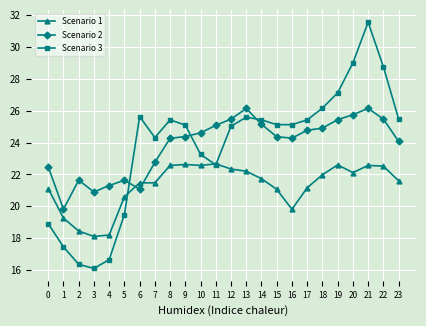

What are all the series names shown in the legend?

Scenario 1, Scenario 2, Scenario 3